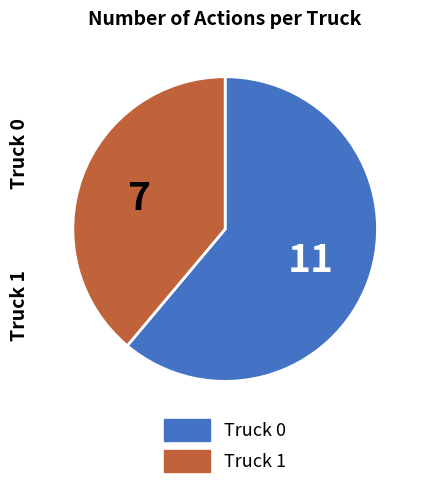

Is it true that Truck 0 is 61% of the pie?

True